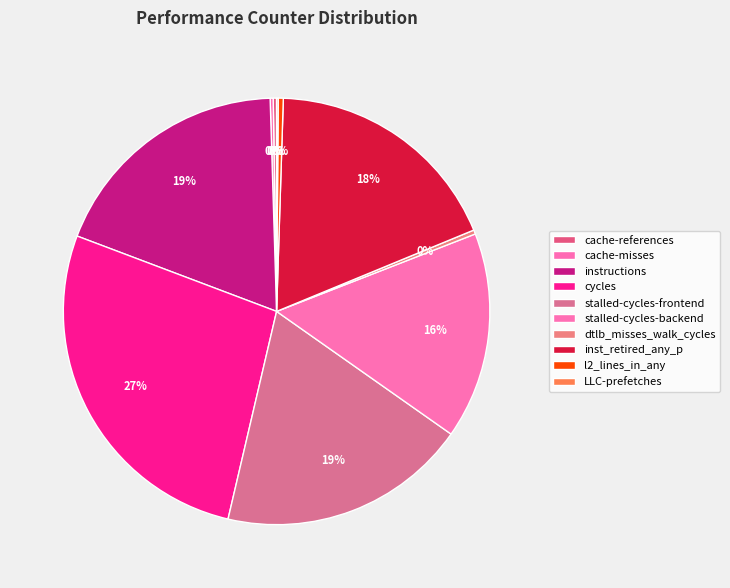

What is the smallest slice in the pie chart?

LLC-prefetches